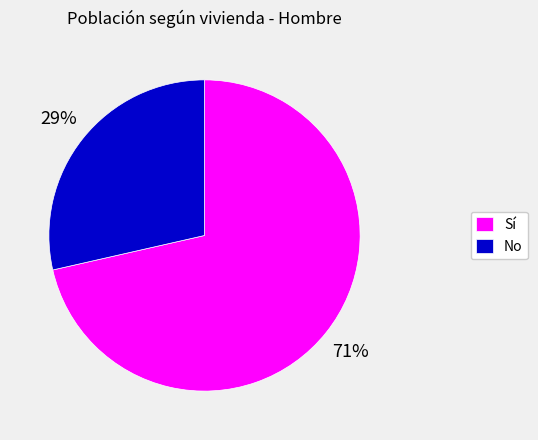

What is the largest slice in the pie chart?

Sí